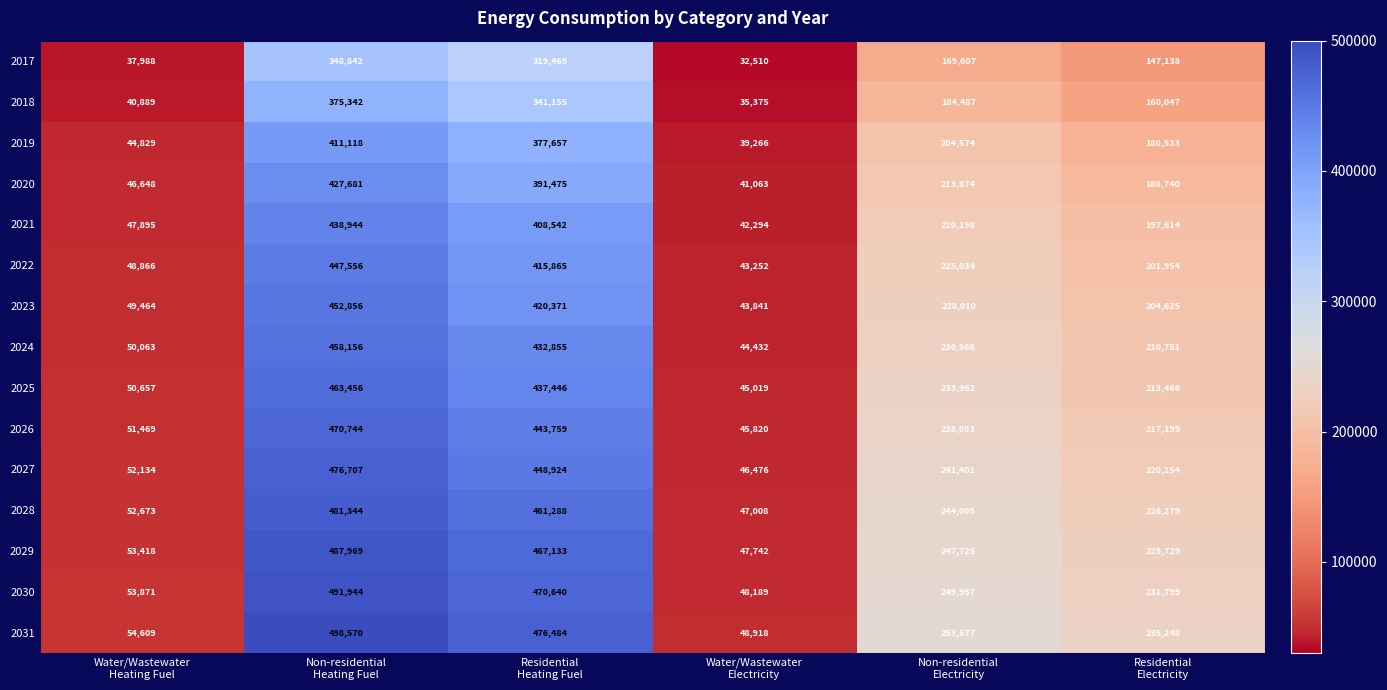

What is the difference between the second highest and minimum values in the 2024 series?

388423